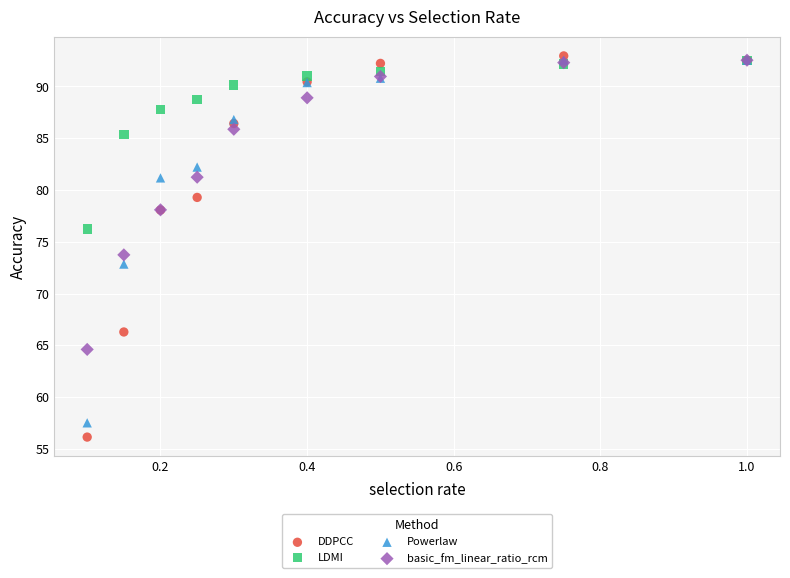

What are all the series names shown in the legend?

DDPCC, LDMI, Powerlaw, basic_fm_linear_ratio_rcm